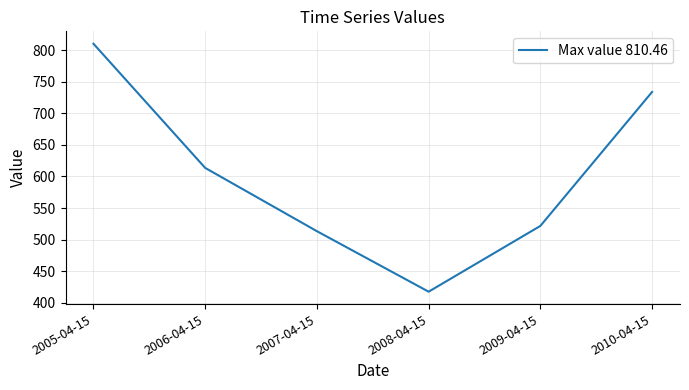

The chart shows a value of 613.6 at 2006-04-15. True or false?

True